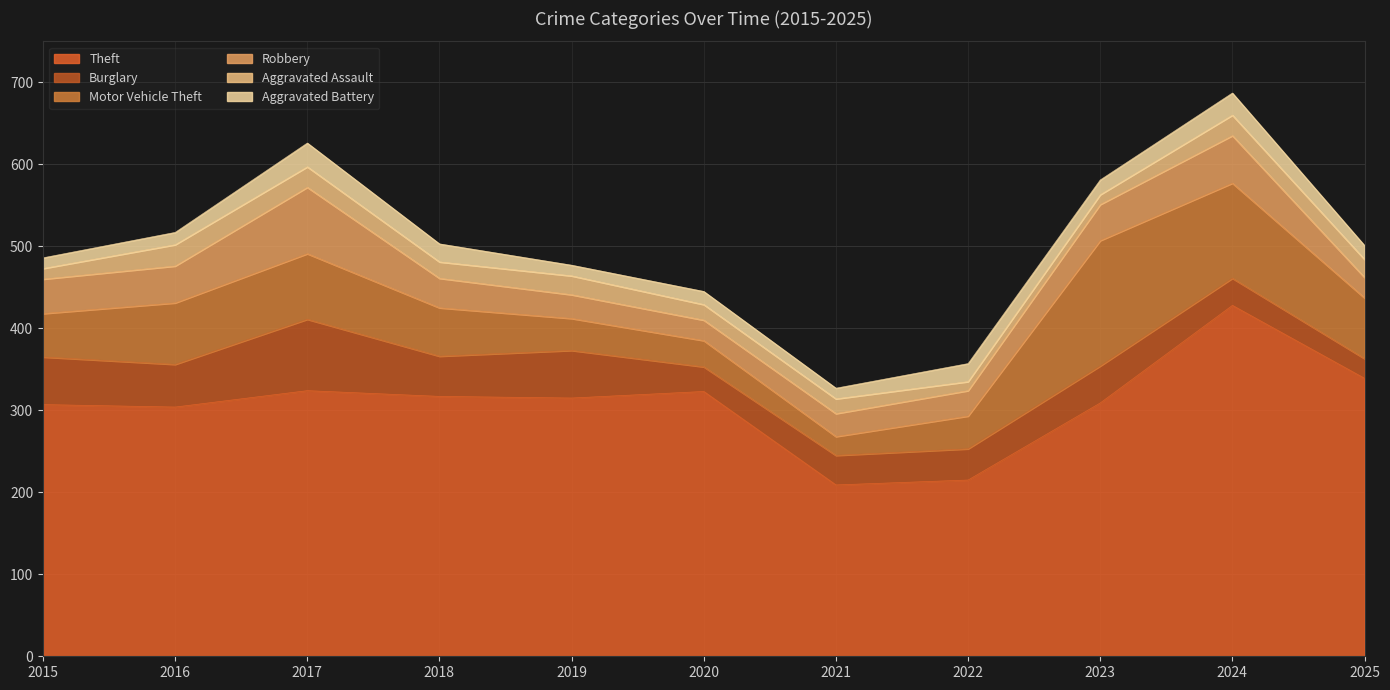

At which category is the sum across all series the highest?

2024